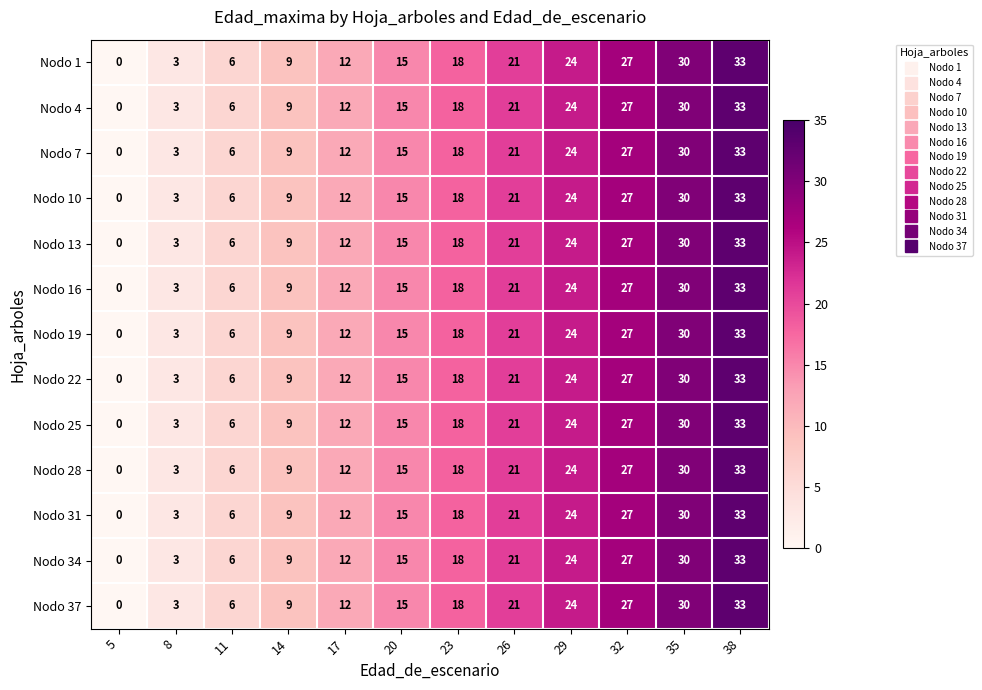

At which category is the sum across all series the highest?

38